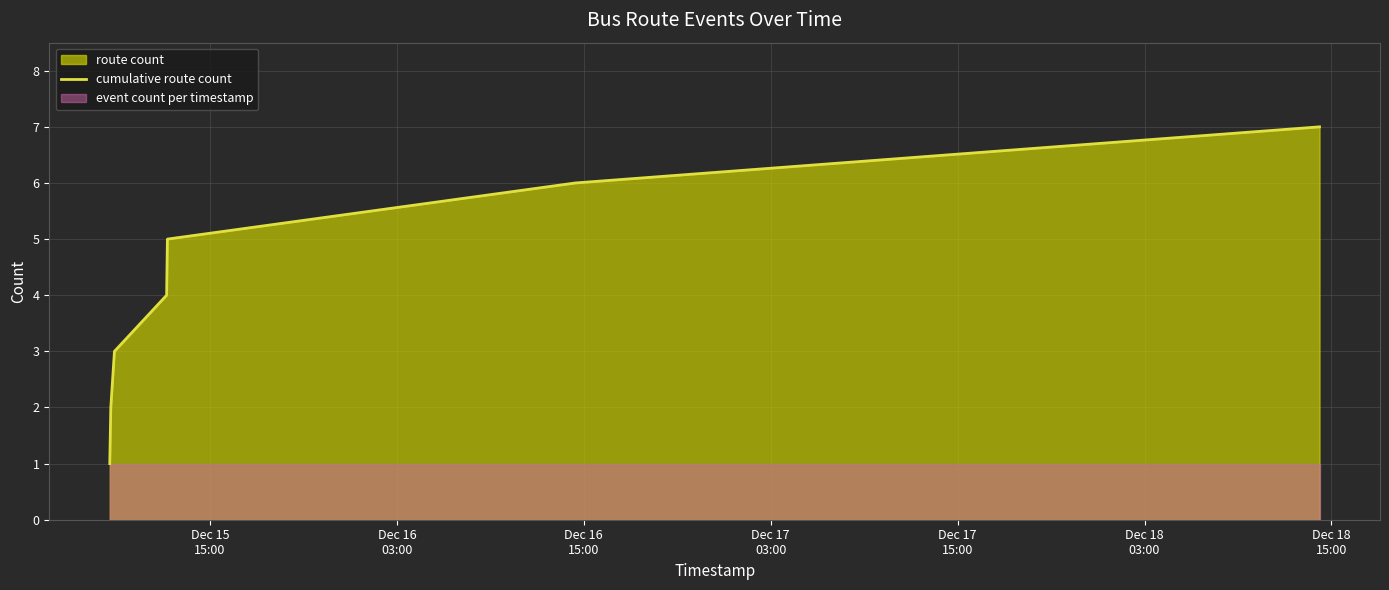

What is the highest value of the cumulative route count series?

7